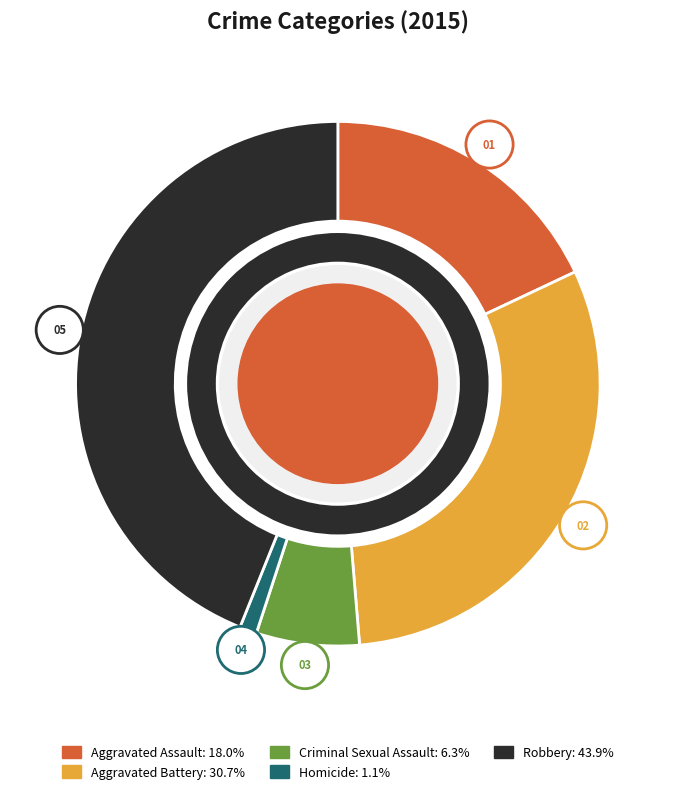

To the nearest percent, what is the combined percentage of Homicide and Aggravated Battery?

32%